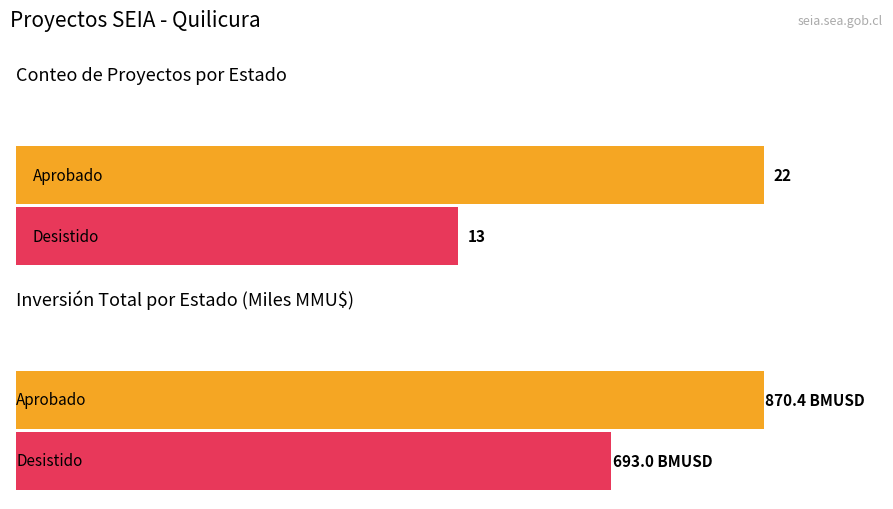

The total_investment series shows 870370 at Aprobado. True or false?

True